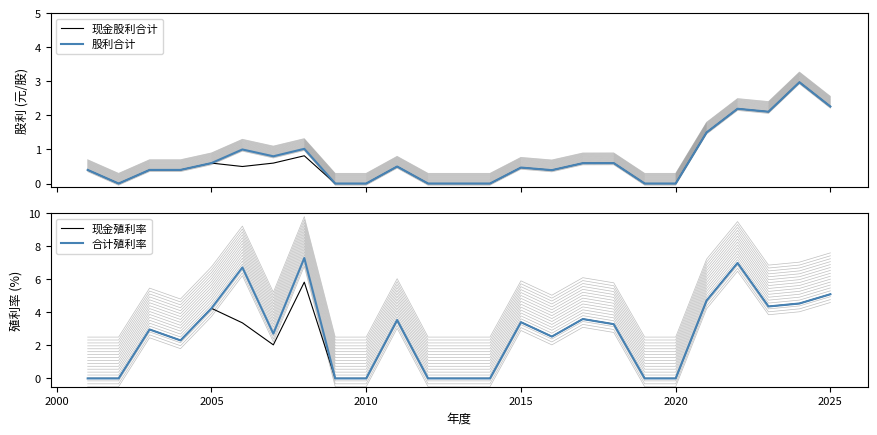

List the series in order of their peak value, highest first.

合计殖利率, 现金殖利率, 现金股利合计, 股利合计